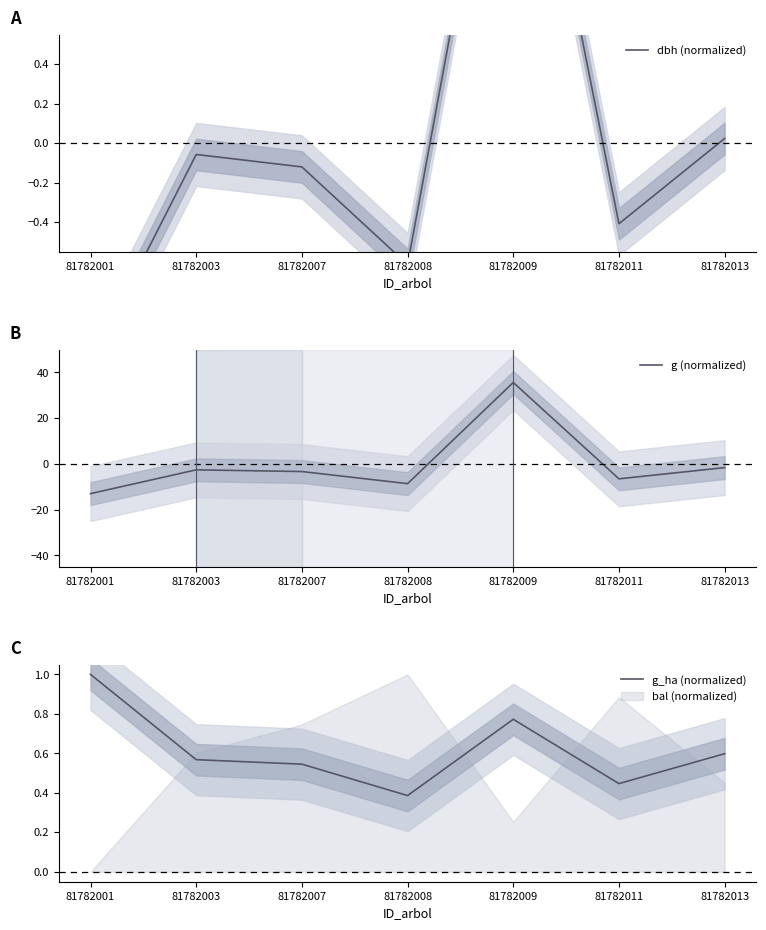

What is the smallest value displayed?

-13.0